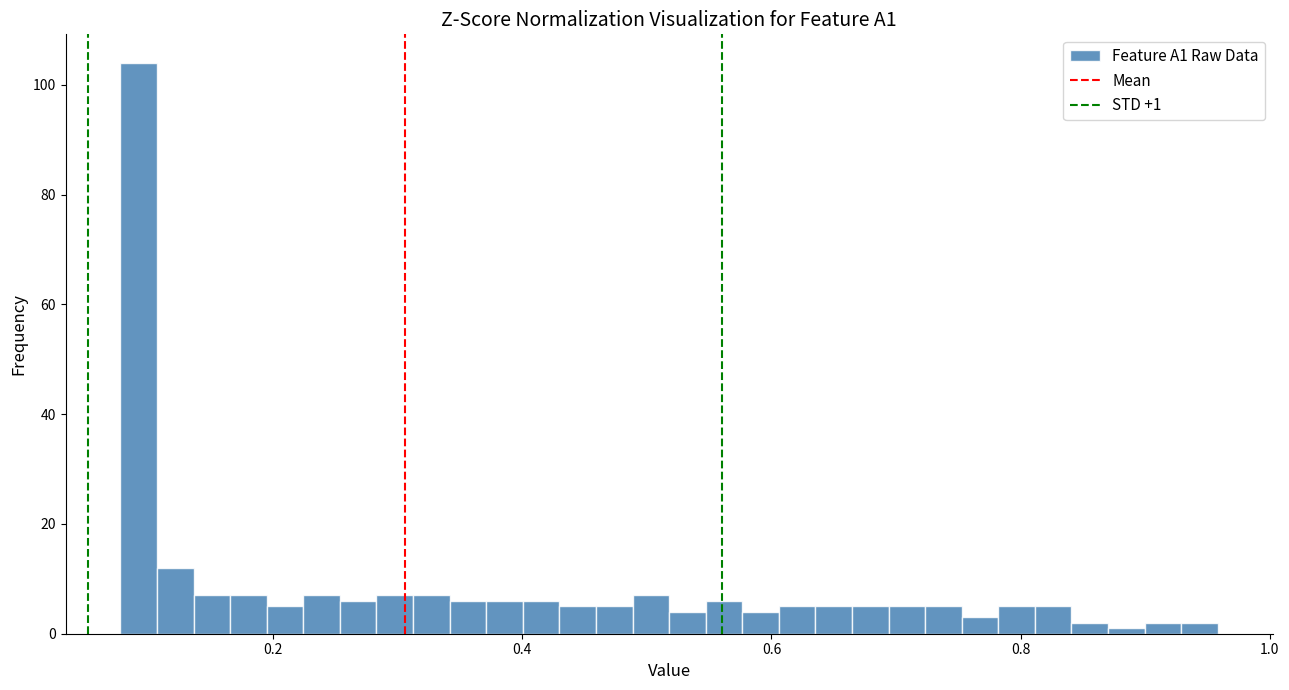

Read against the x-axis, roughly where is the centre of the tallest bar?

0.10